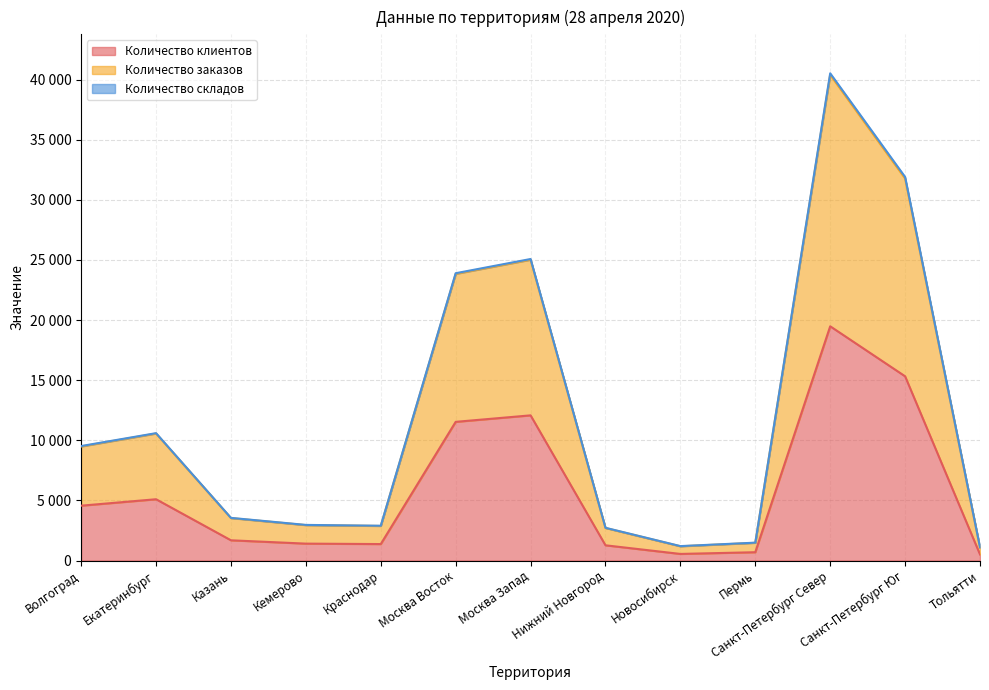

Is it true that Количество клиентов equals 12072 at Москва Запад?

True